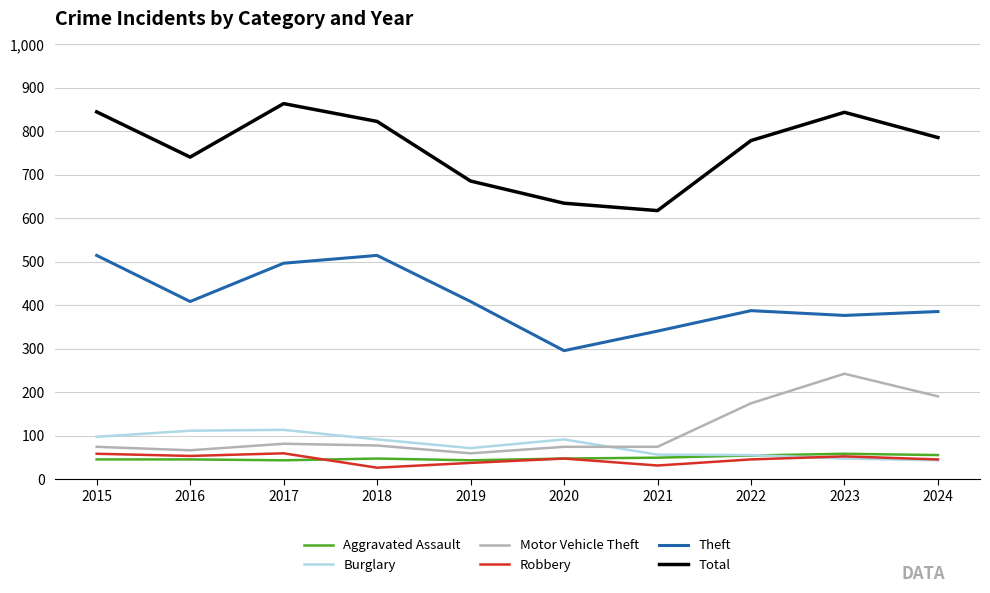

Between 2019 and 2020, which series saw the biggest shift?

Theft